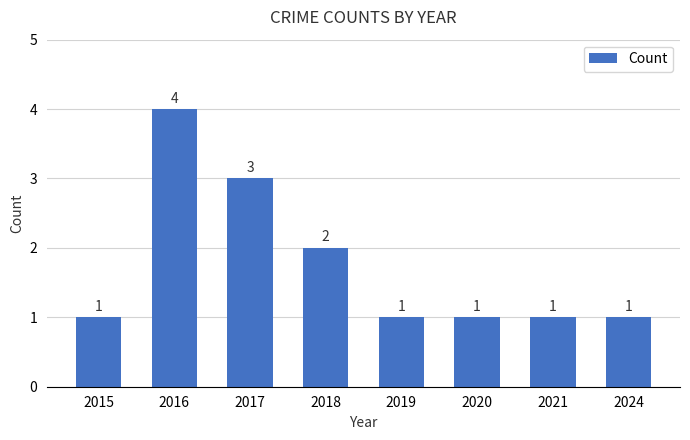

What is the ratio of the value at 2024 to the value at 2020?

1.0